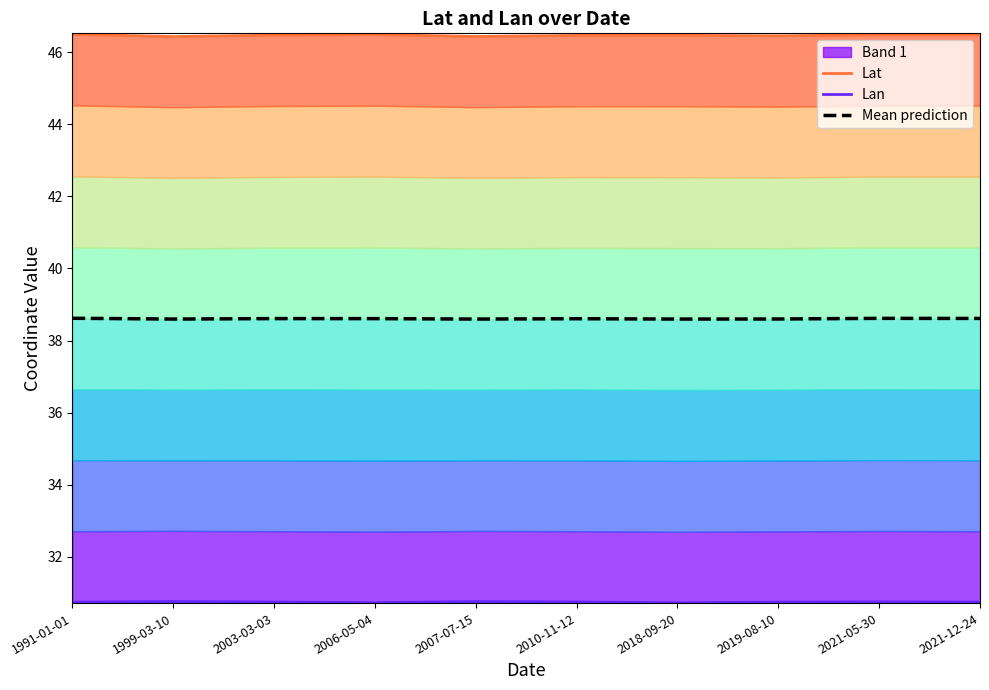

List the labels in order of Mean prediction value, smallest first.

1999-03-10, 2018-09-20, 2007-07-15, 2019-08-10, 2010-11-12, 2006-05-04, 2003-03-03, 2021-12-24, 2021-05-30, 1991-01-01